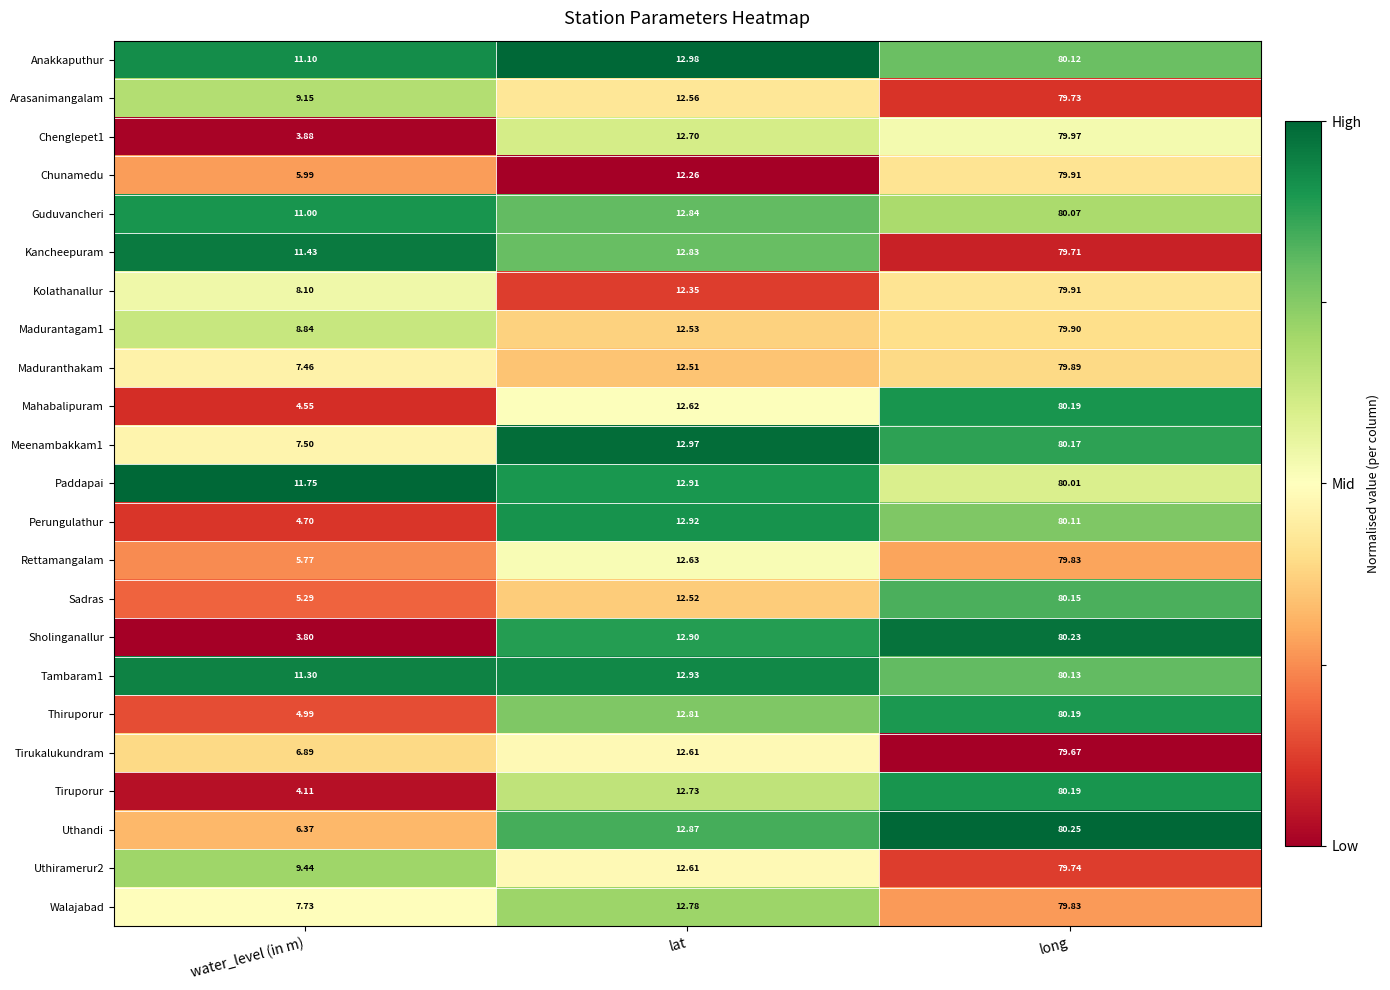

Which series has the largest total across all categories?

Paddapai